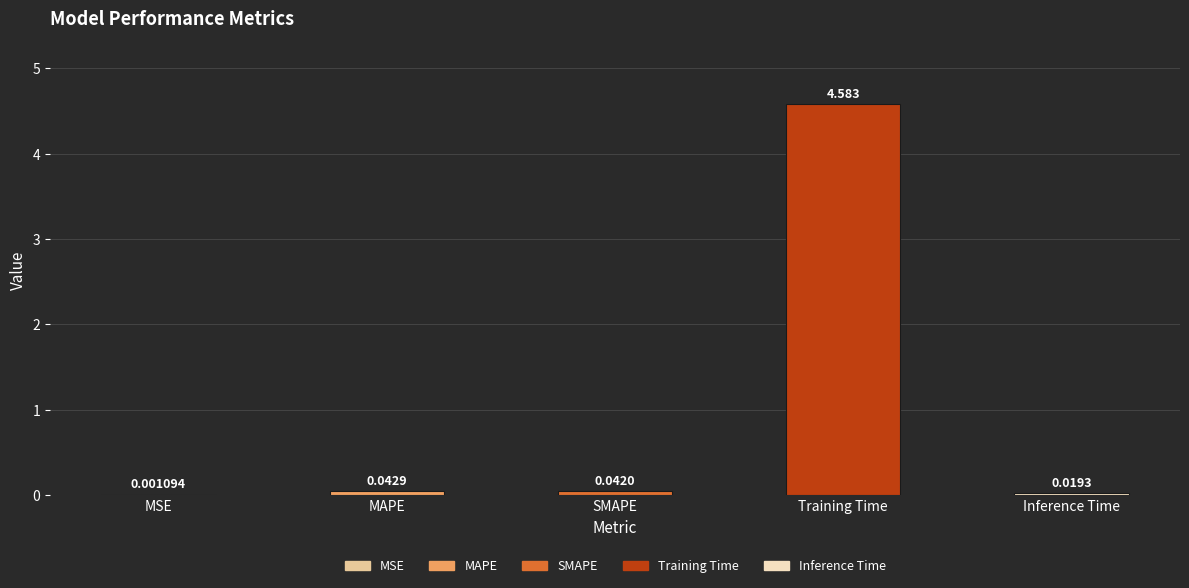

Where is the data nearest to the value 2?

MAPE